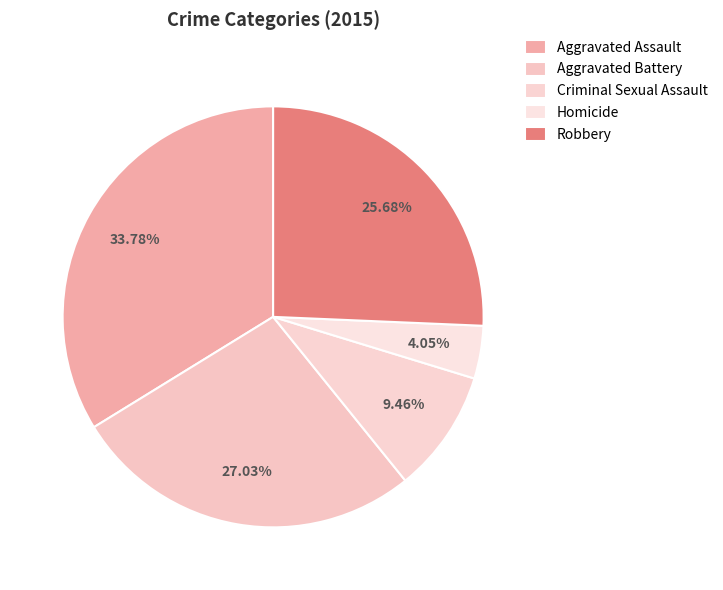

Is it true that Homicide is 16% of the pie?

False